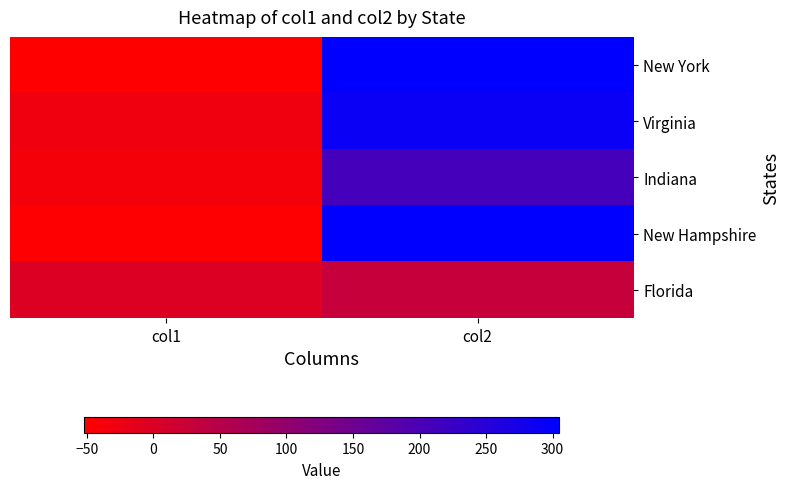

Reading left to right, transcribe all the data shown in this chart.

New York: col1=-52	col2=305
Virginia: col1=-30	col2=290
Indiana: col1=-36	col2=210
New Hampshire: col1=-50	col2=305
Florida: col1=-2	col2=30